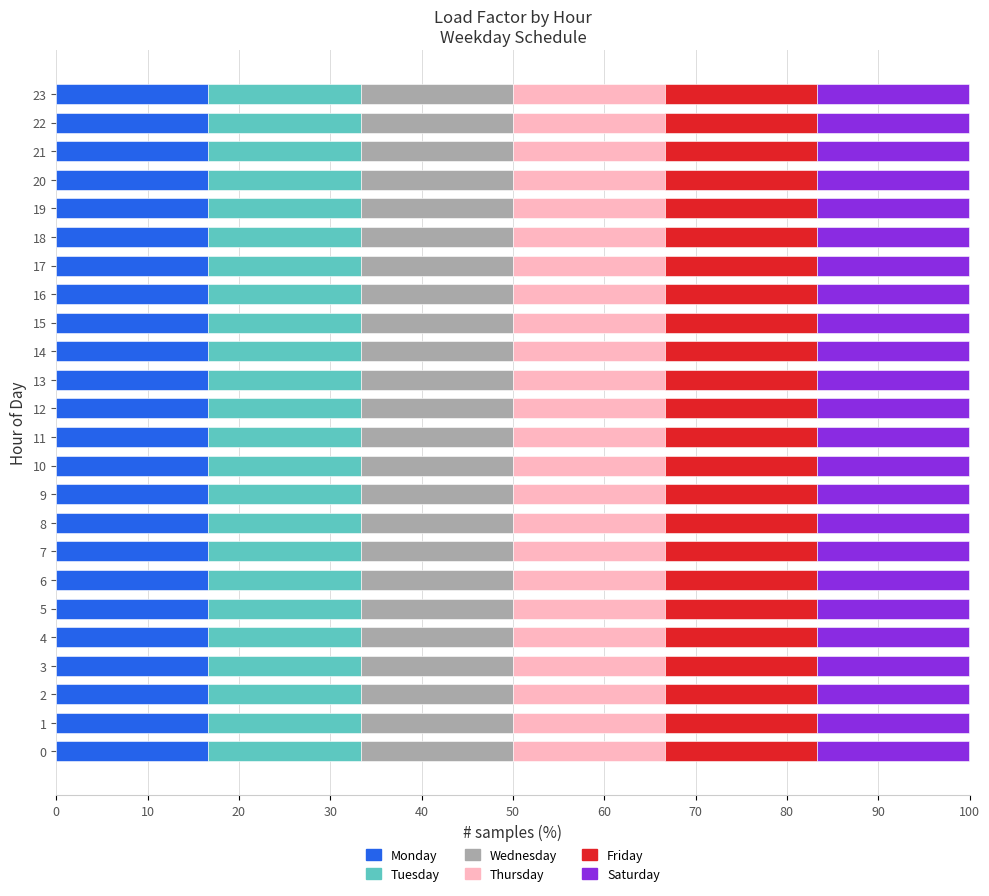

At which category is the sum across all series the highest?

7